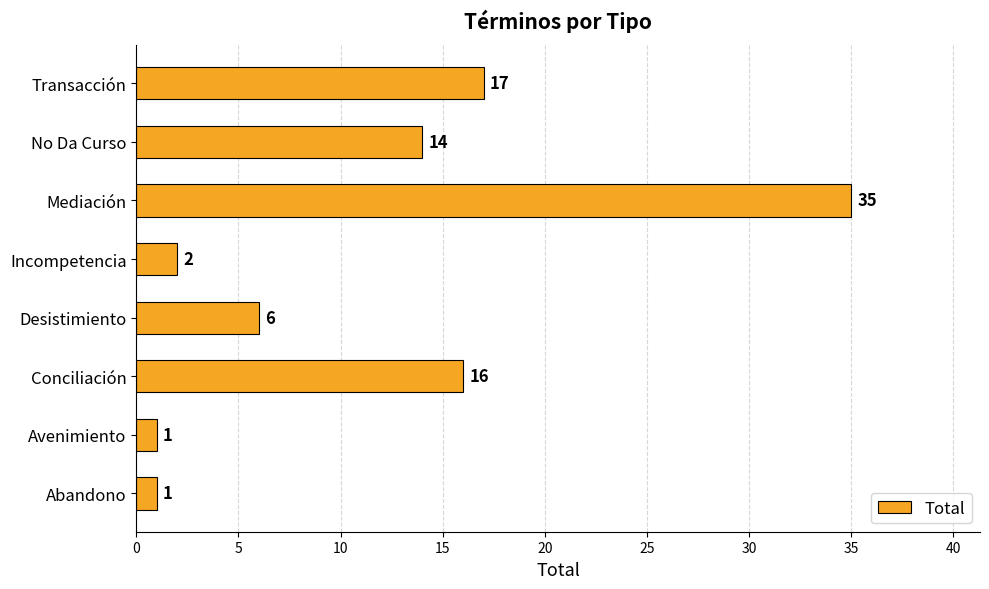

Reading top to bottom, extract all data points from this chart.

Transacción=17	No Da Curso=14	Mediación=35	Incompetencia=2	Desistimiento=6	Conciliación=16	Avenimiento=1	Abandono=1